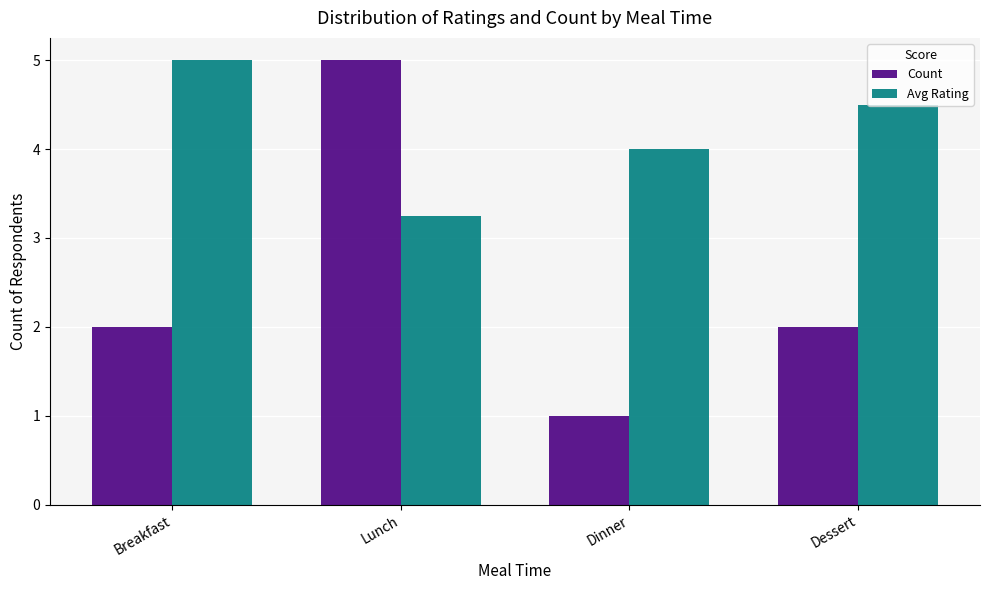

True or false: Avg Rating has a value of 5.0 at Breakfast.

True